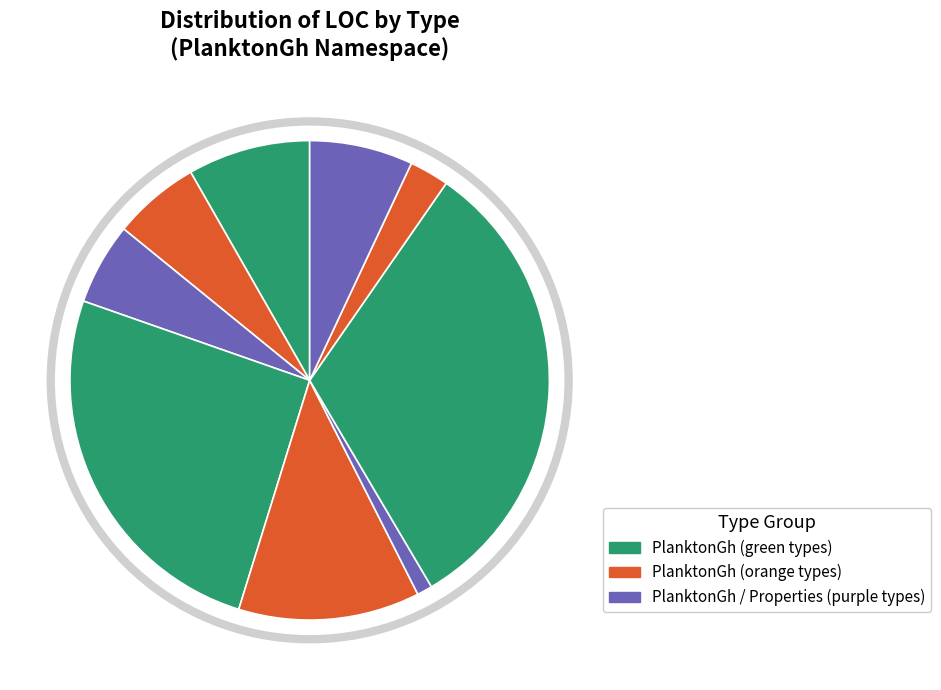

Is there any slice that represents more than half of the pie?

No